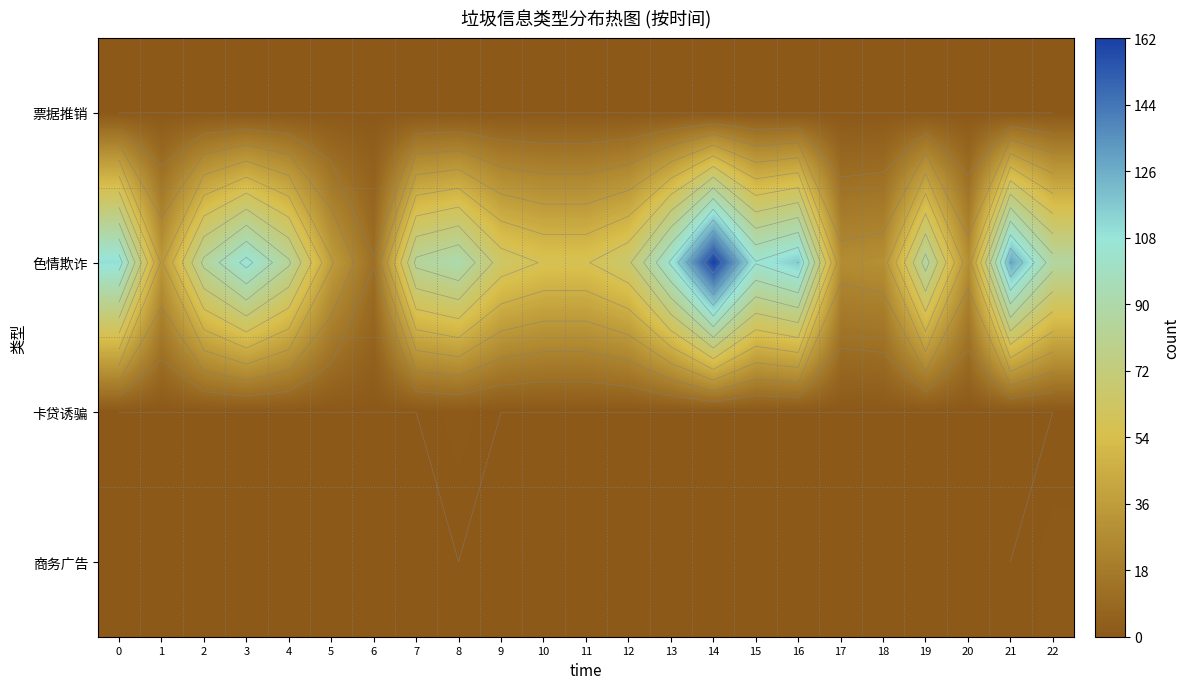

What is the lowest value of the 色情欺诈 series?

12